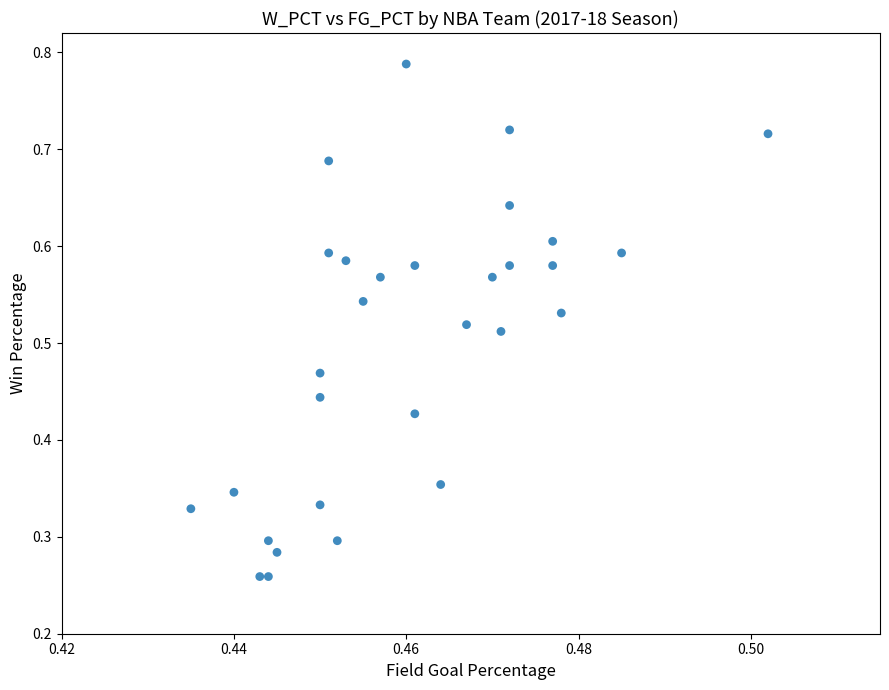

How many data points are displayed?

30